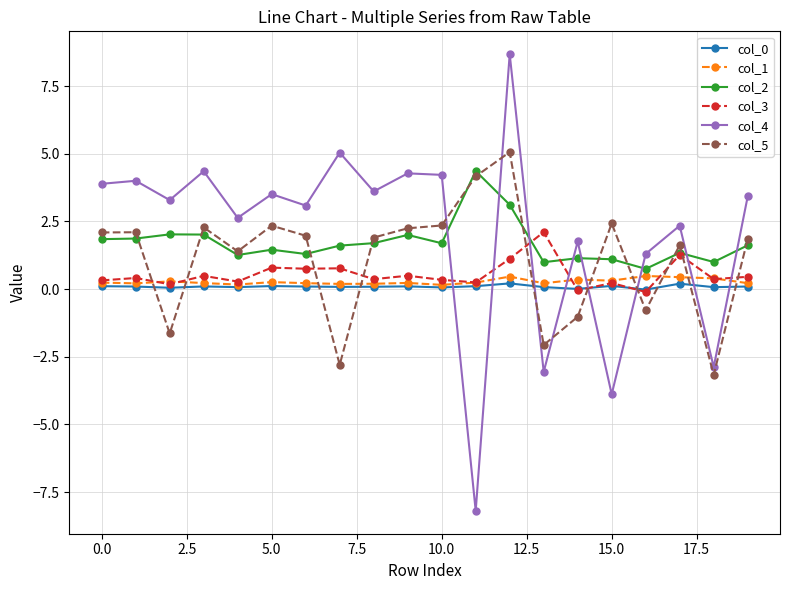

True or false: col_1 and col_4 intersect in this chart.

True